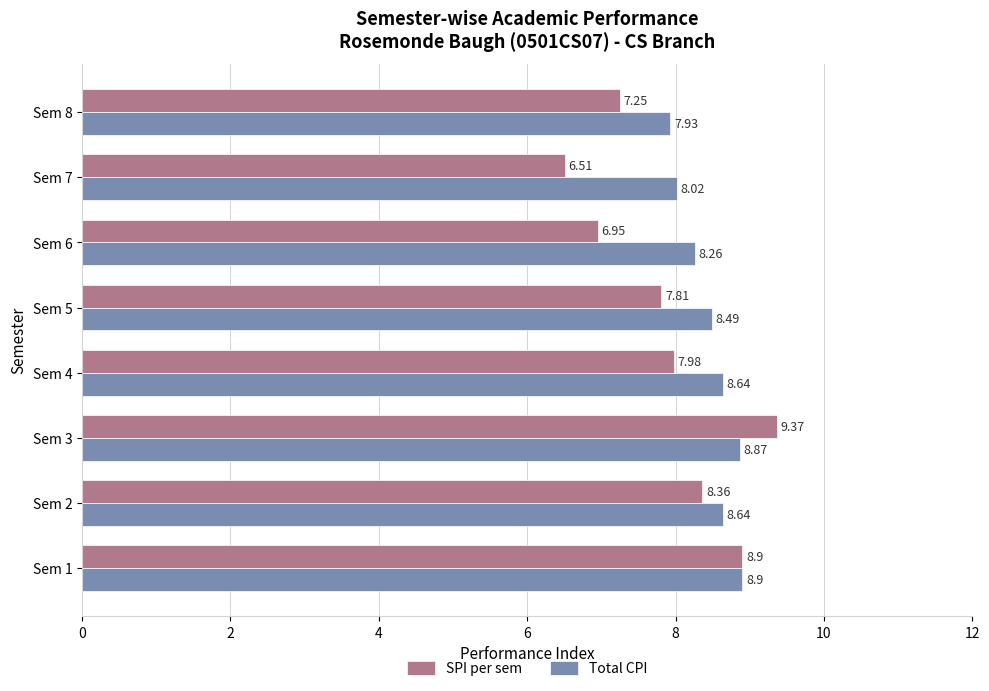

What are all the series names shown in the legend?

SPI per sem, Total CPI